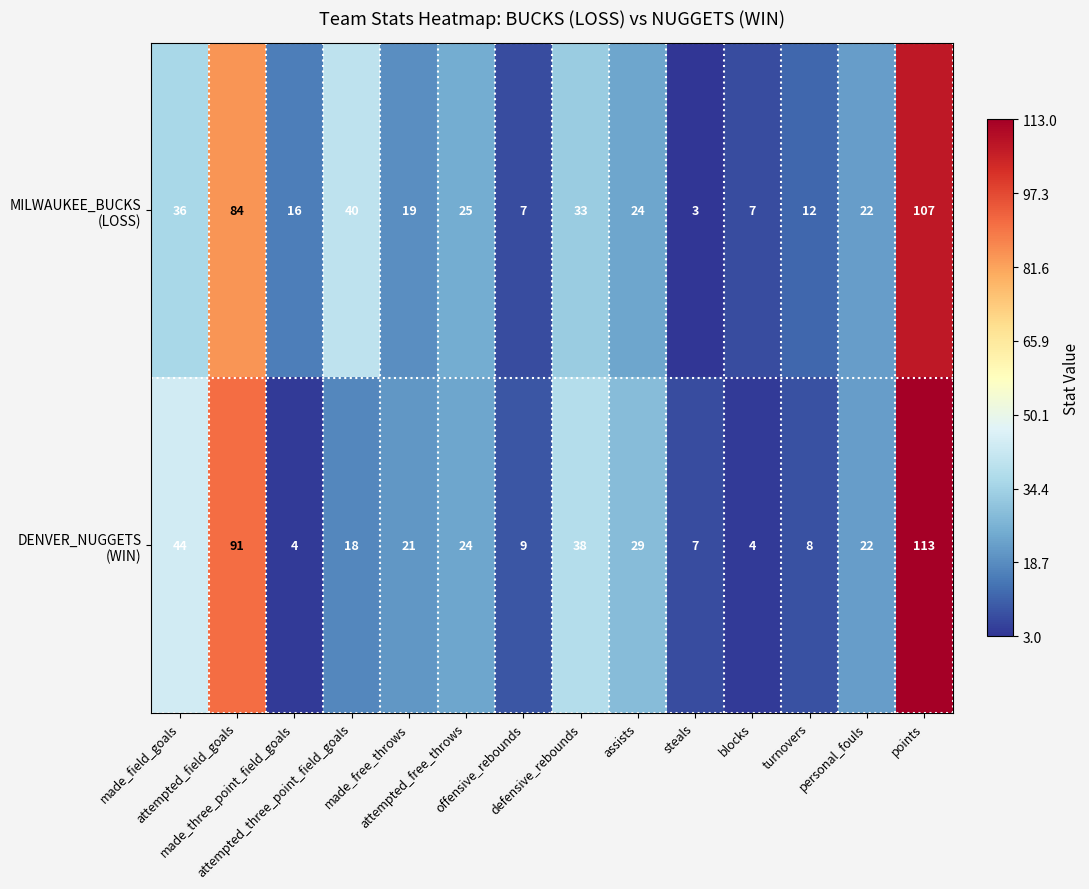

At how many categories does at least one series exceed 109?

1